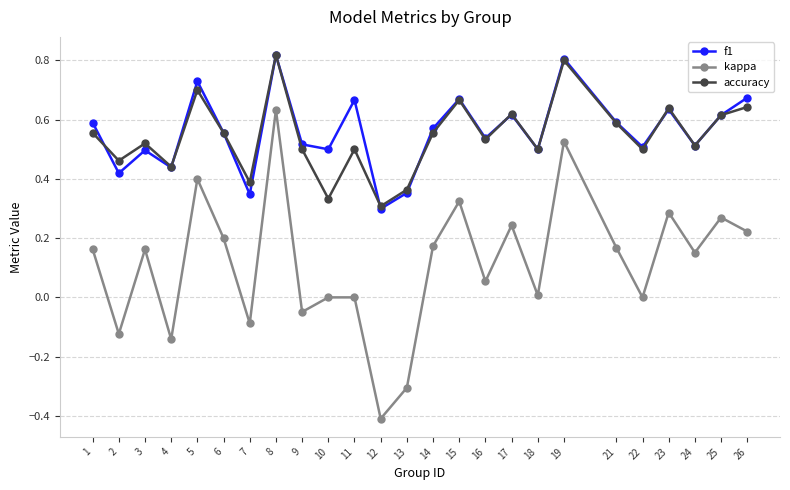

What is the smallest value displayed?

-0.4